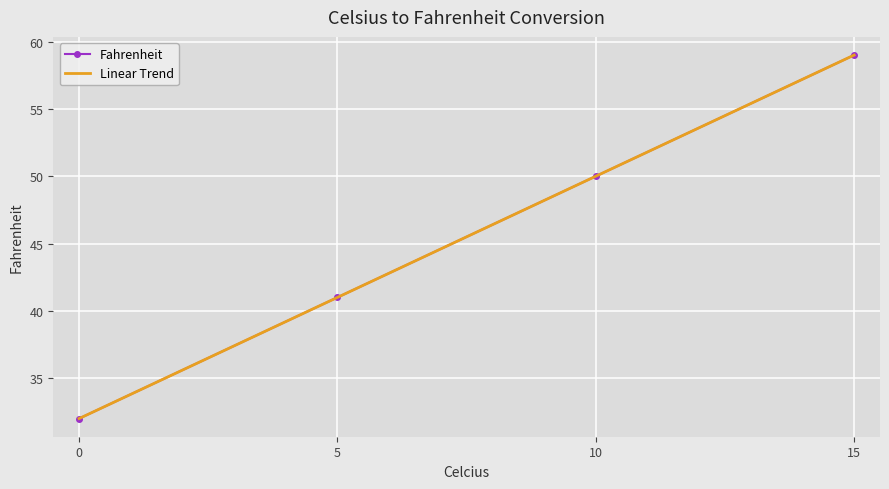

Which has a higher value, 15 or 10?

15